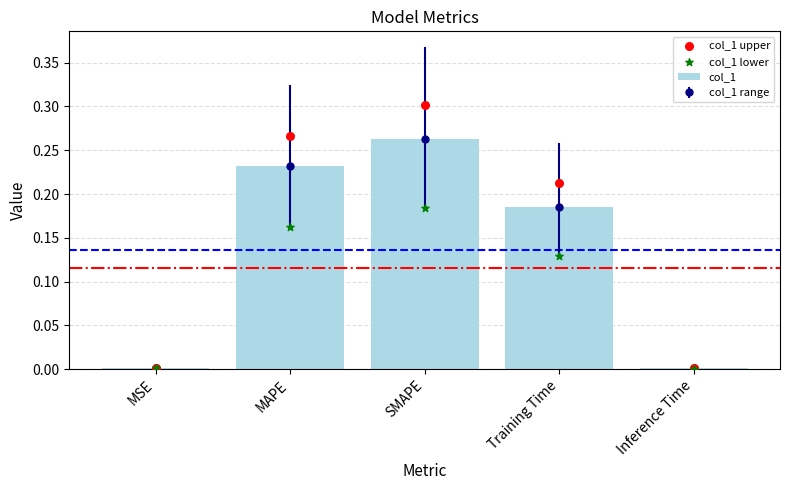

Is the value of col_1 lower at Inference Time greater than the value of col_1 upper at Training Time?

No